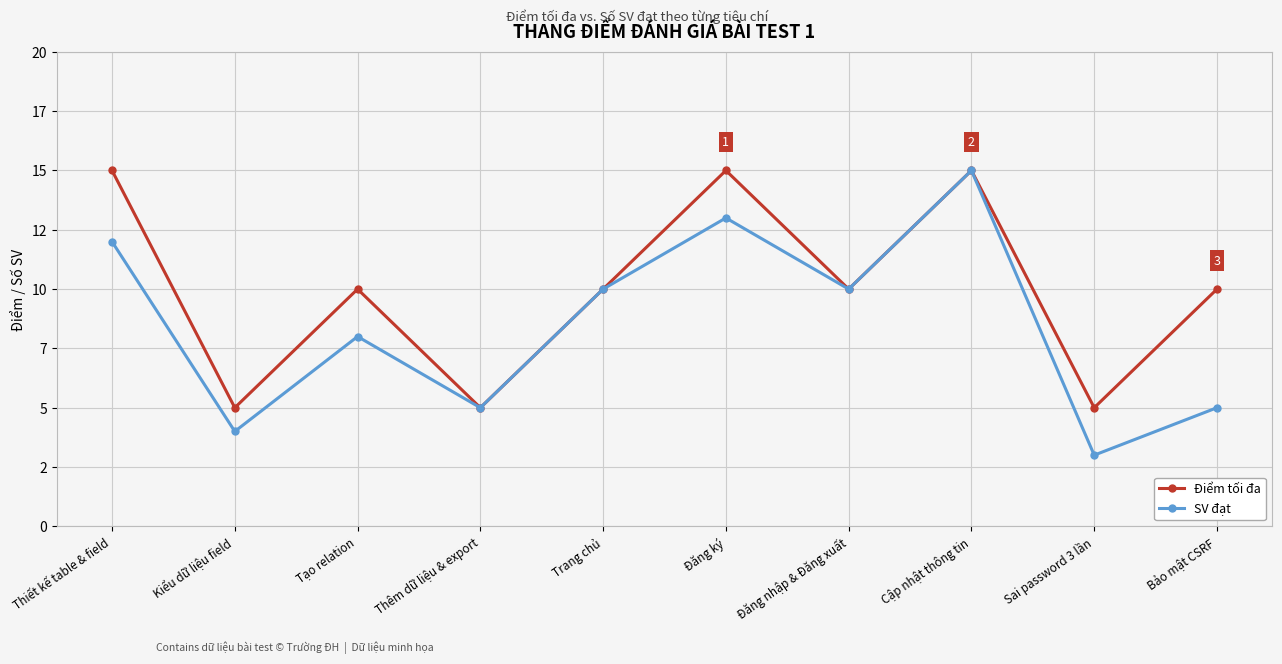

What are all the series names shown in the legend?

Điểm tối đa, SV đạt